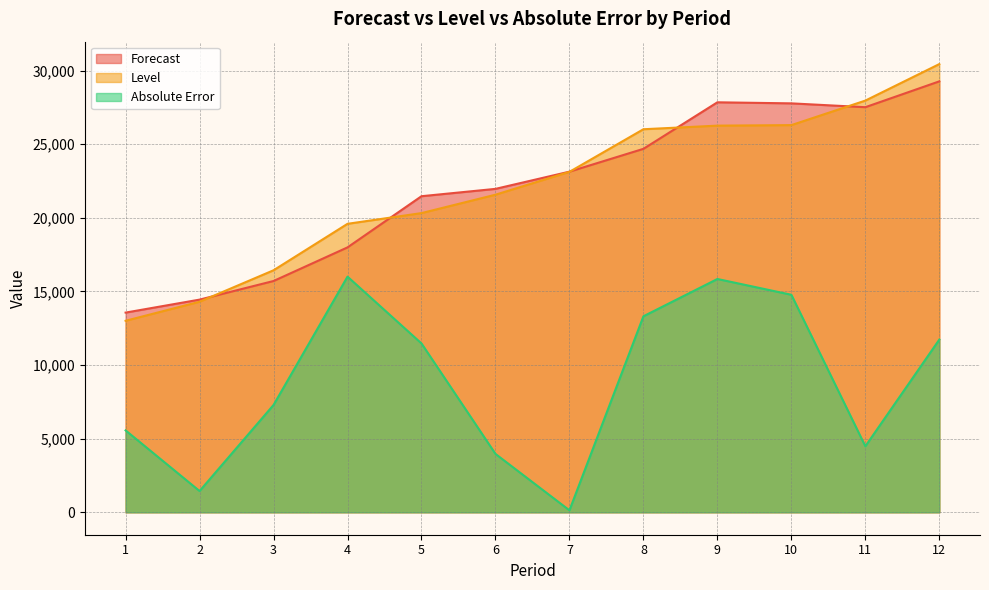

What is the approximate value of Forecast at 3?

15709.6